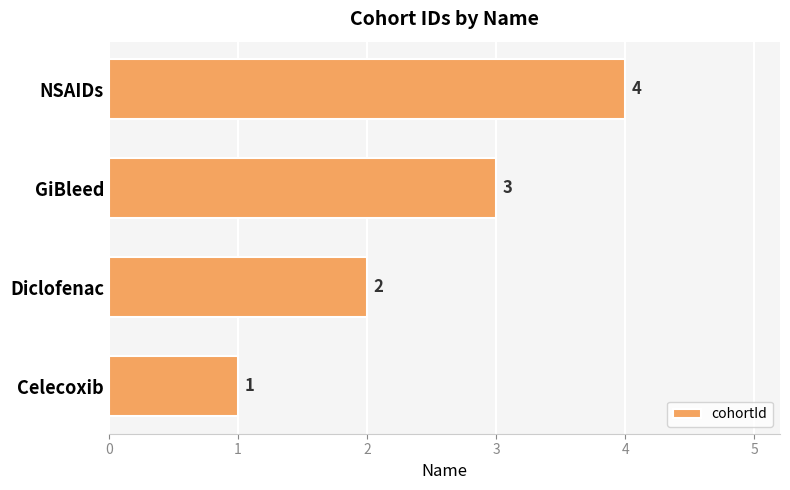

Which category has the highest value across all series?

NSAIDs